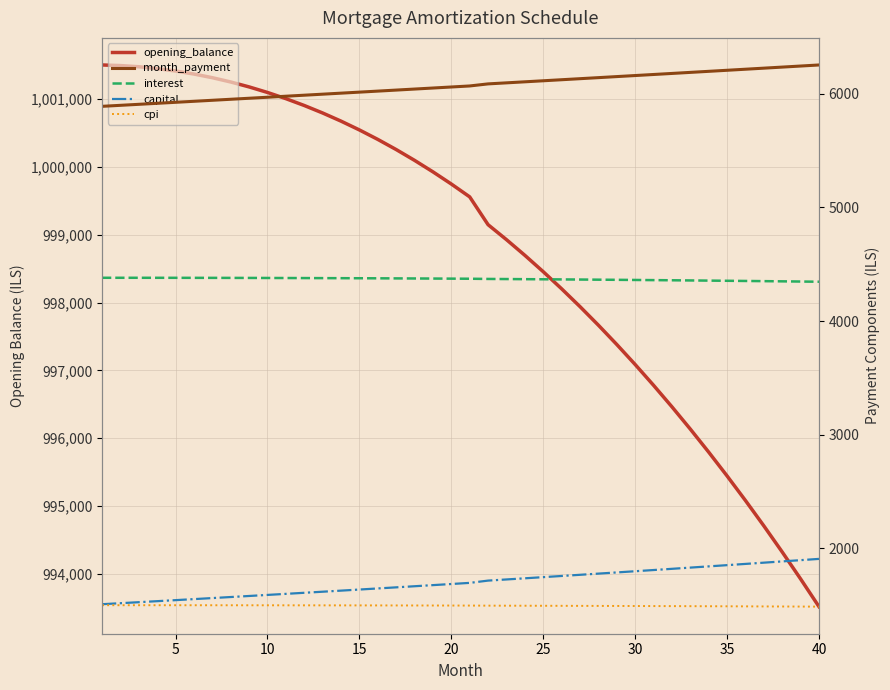

What is the difference between the second highest and second lowest values in the cpi series?

11.9